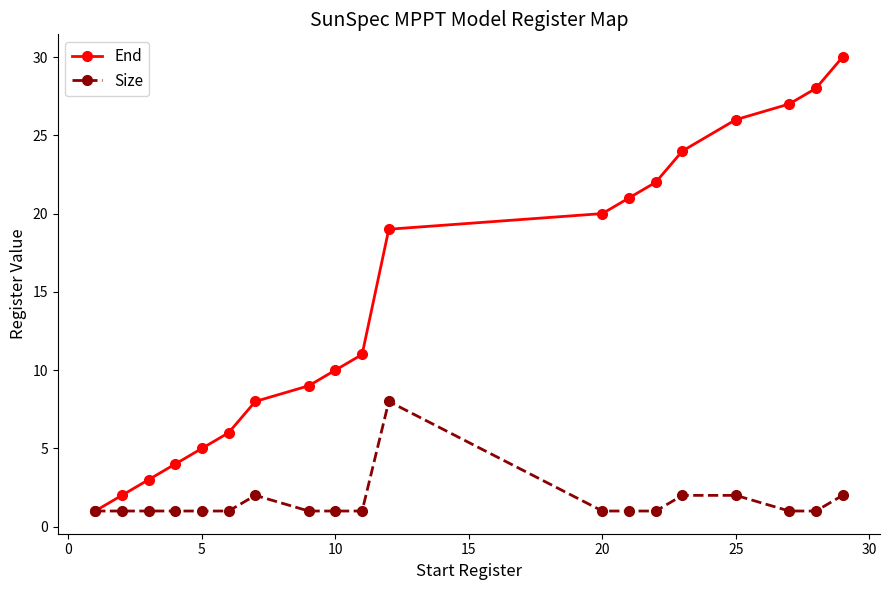

What is the value of the Size point at the 16th from the left?

2